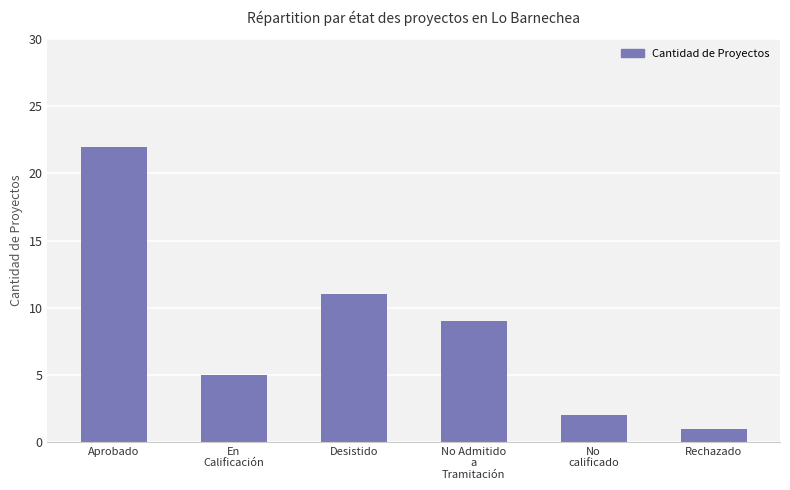

Rank the categories by value from lowest to highest.

Rechazado, No
calificado, En
Calificación, No Admitido
a
Tramitación, Desistido, Aprobado